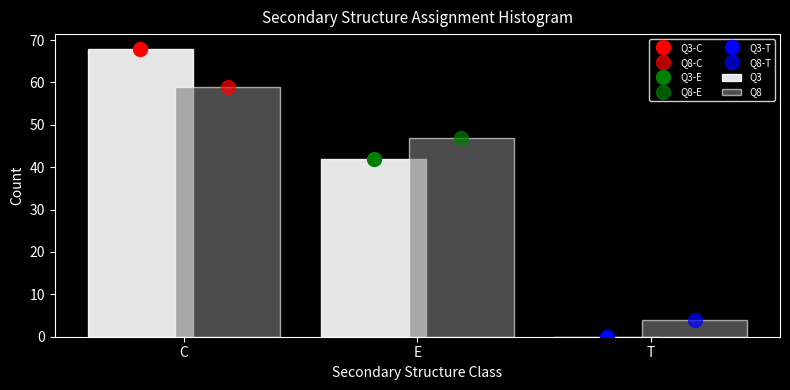

Are the bars grouped side by side (vs. stacked)?

Yes